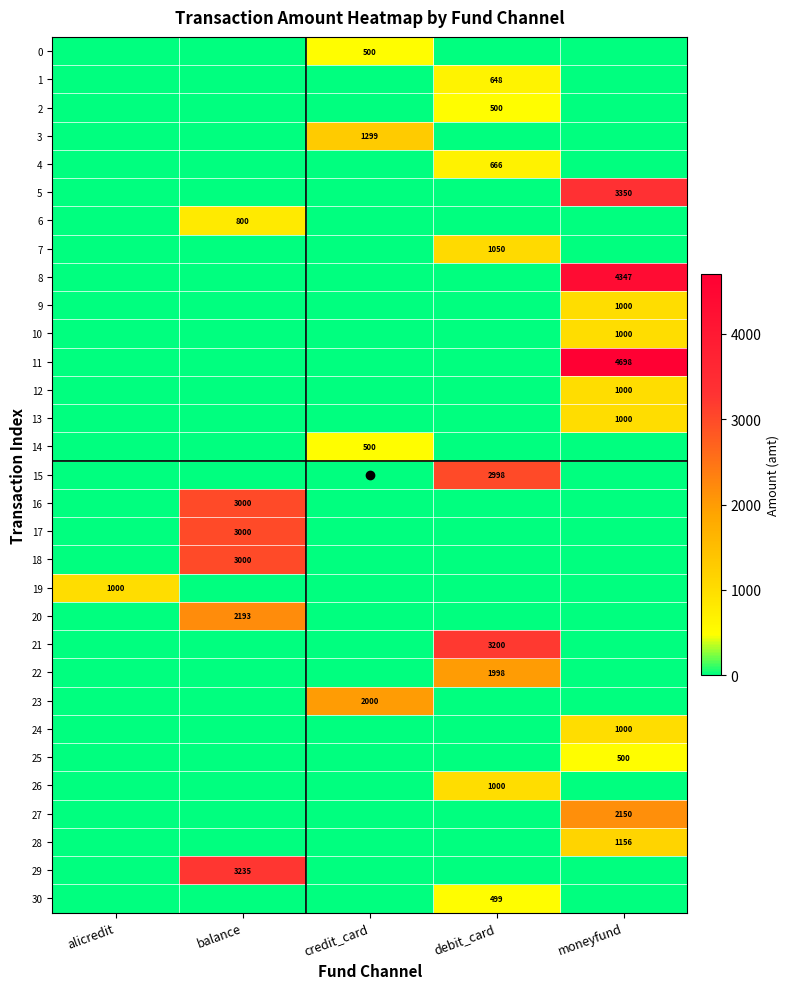

At which label is 29 closest to 1617?

alicredit